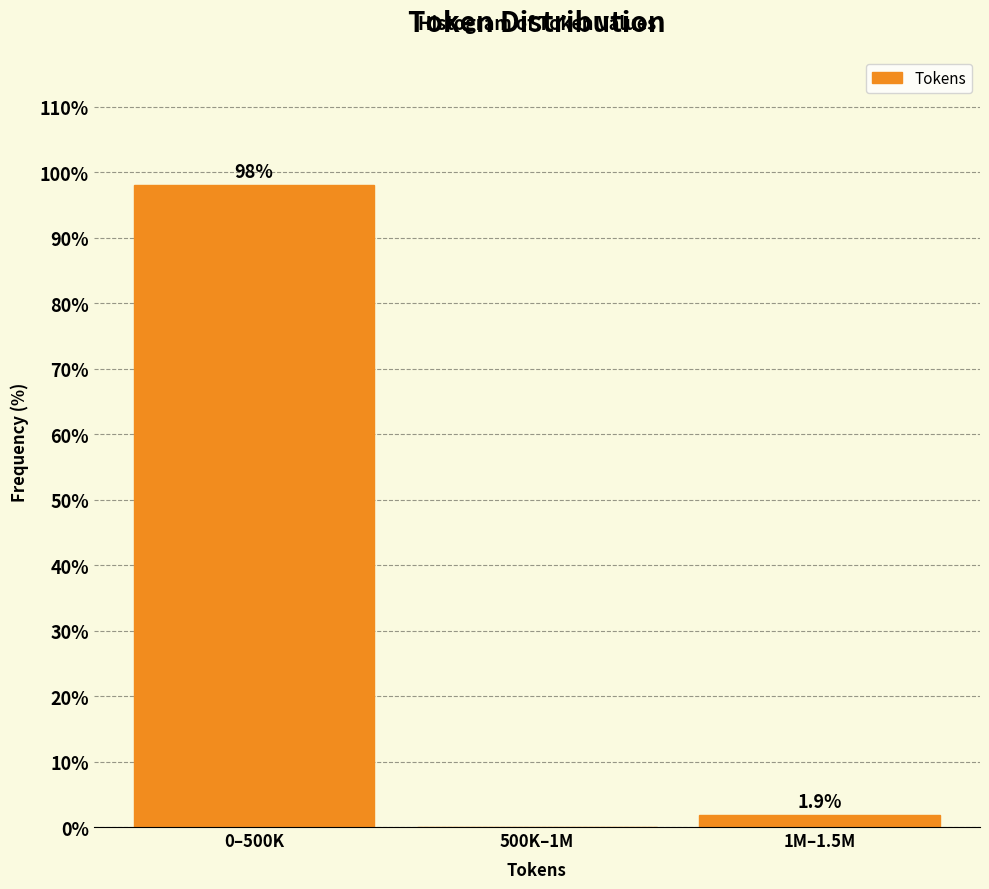

Reading left to right, list all the values displayed in this chart.

0–500K=98.1	500K–1M=0.0	1M–1.5M=1.9